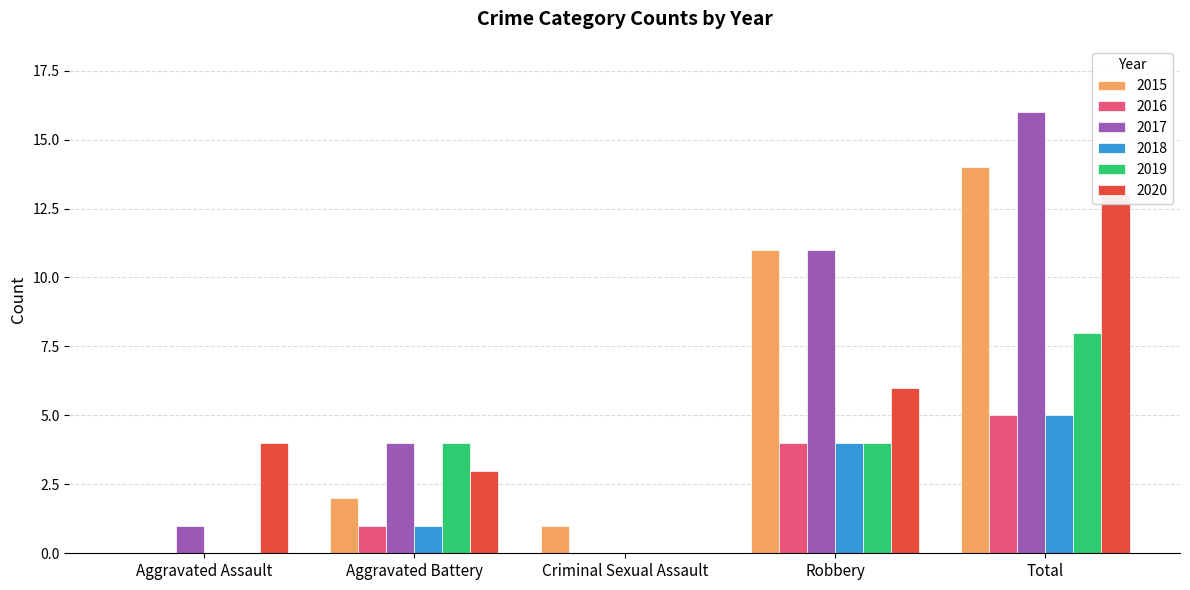

Reading left to right, extract all data points from this chart.

2015: 0	2	1	11	14
2016: 0	1	0	4	5
2017: 1	4	0	11	16
2018: 0	1	0	4	5
2019: 0	4	0	4	8
2020: 4	3	0	6	13